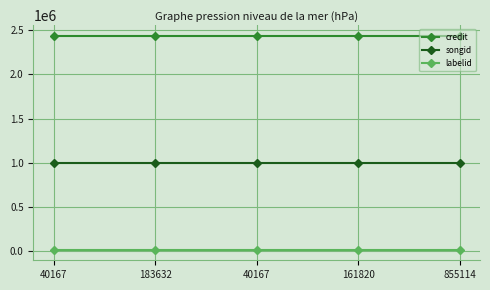

What is the total value across all series at 40167?

3448329